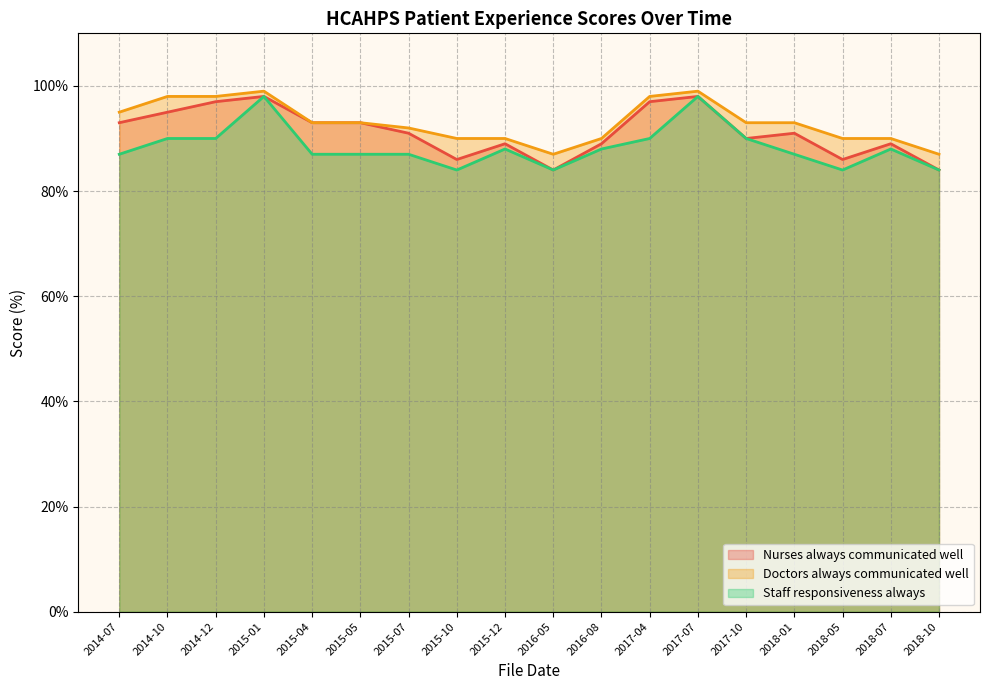

Where does the Doctors always communicated well series first go above 93?

2014-07